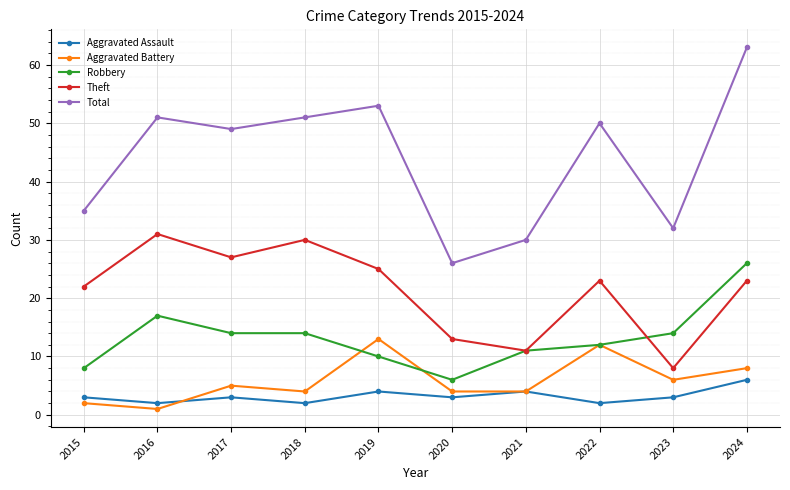

Does the chart have visible grid lines?

Yes